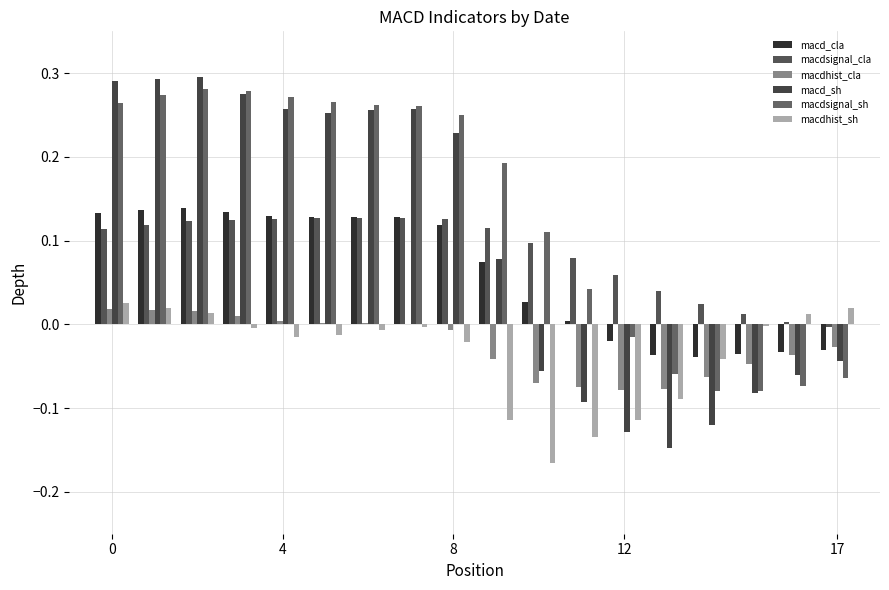

List the series in order of their peak value, lowest first.

macdhist_cla, macdhist_sh, macdsignal_cla, macd_cla, macdsignal_sh, macd_sh